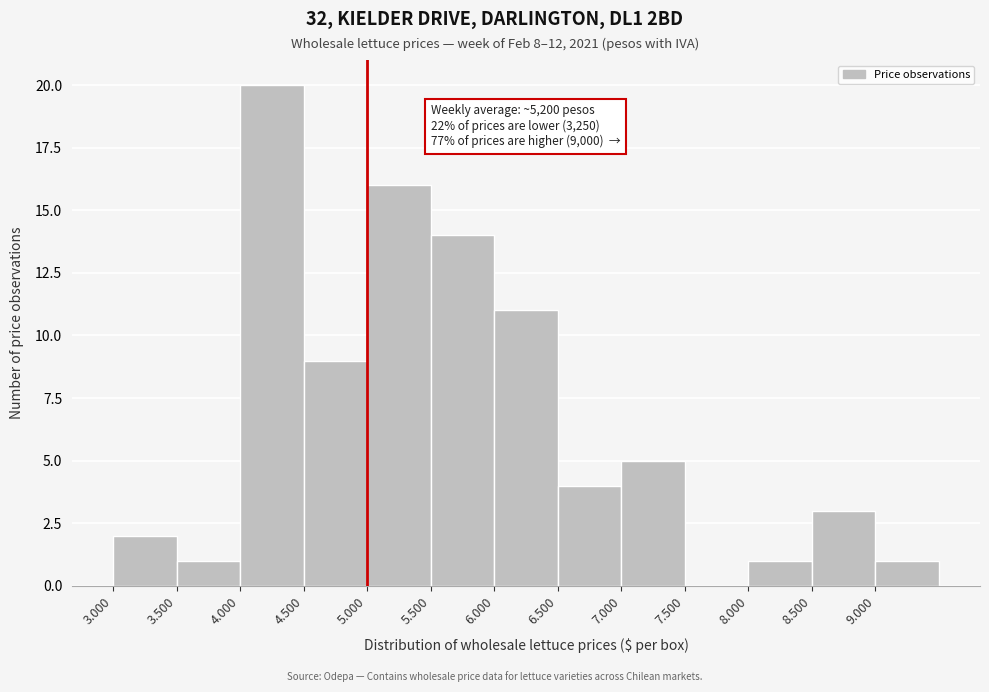

Reading right to left, what are all the values shown in this chart?

9.000=1	8.500=3	8.000=1	7.500=0	7.000=5	6.500=4	6.000=11	5.500=14	5.000=16	4.500=9	4.000=20	3.500=1	3.000=2